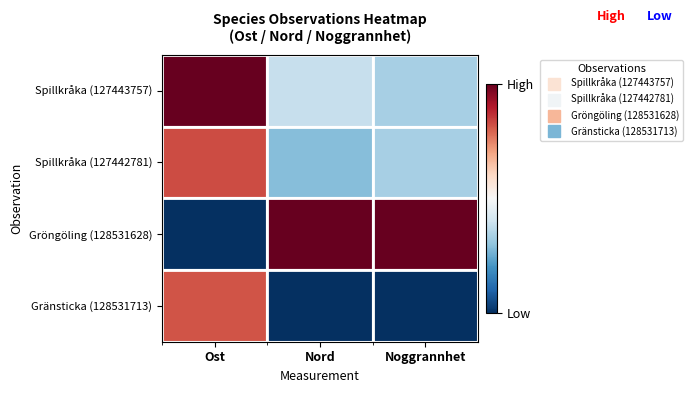

At which category is the sum across all series the highest?

Ost